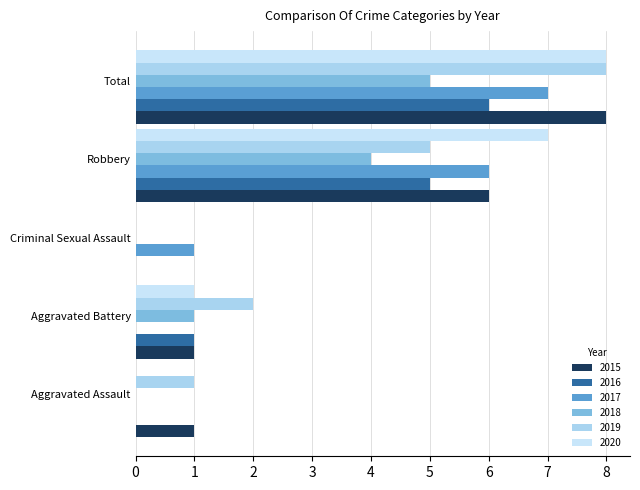

Count the number of data series in this chart.

6